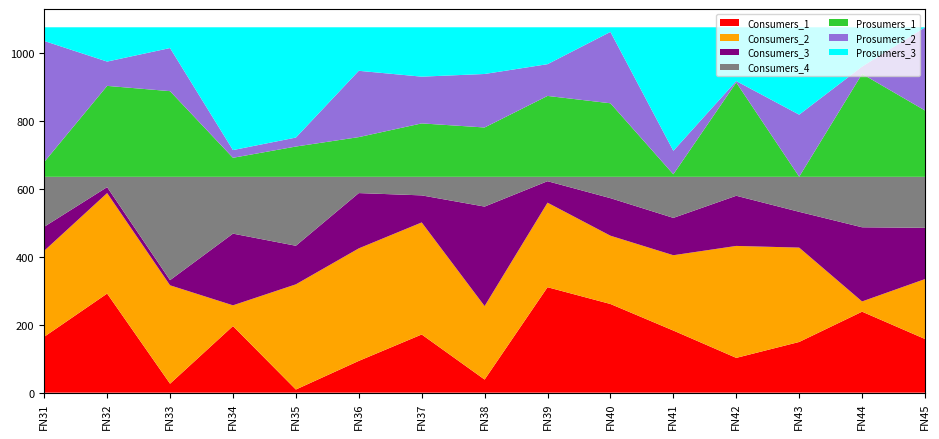

The value of Consumers_1 at FN45 is 157.9. True or false?

True